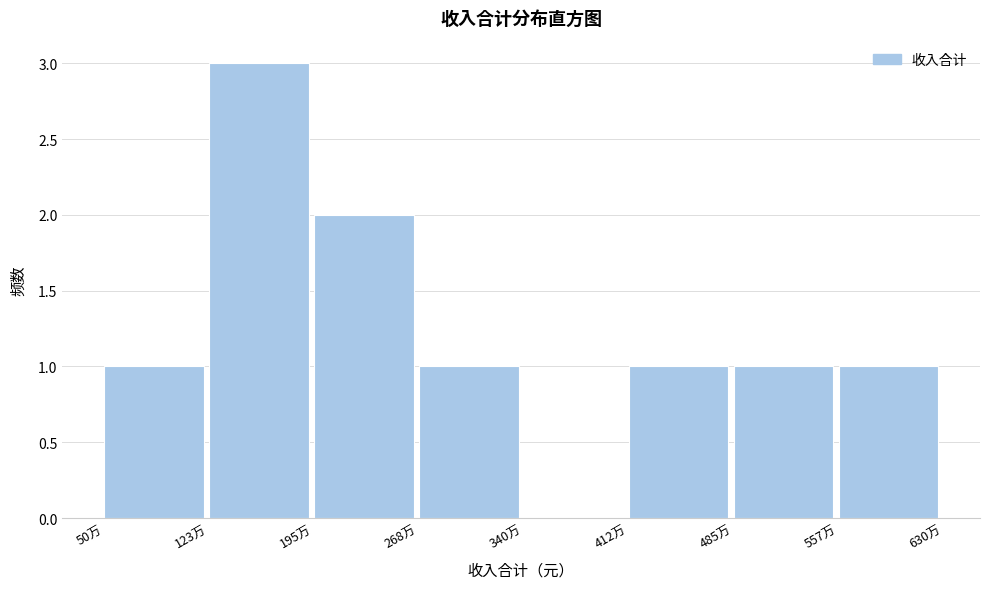

Reading right to left, list all the values displayed in this chart.

557万=1	485万=1	412万=1	340万=0	268万=1	195万=2	123万=3	50万=1